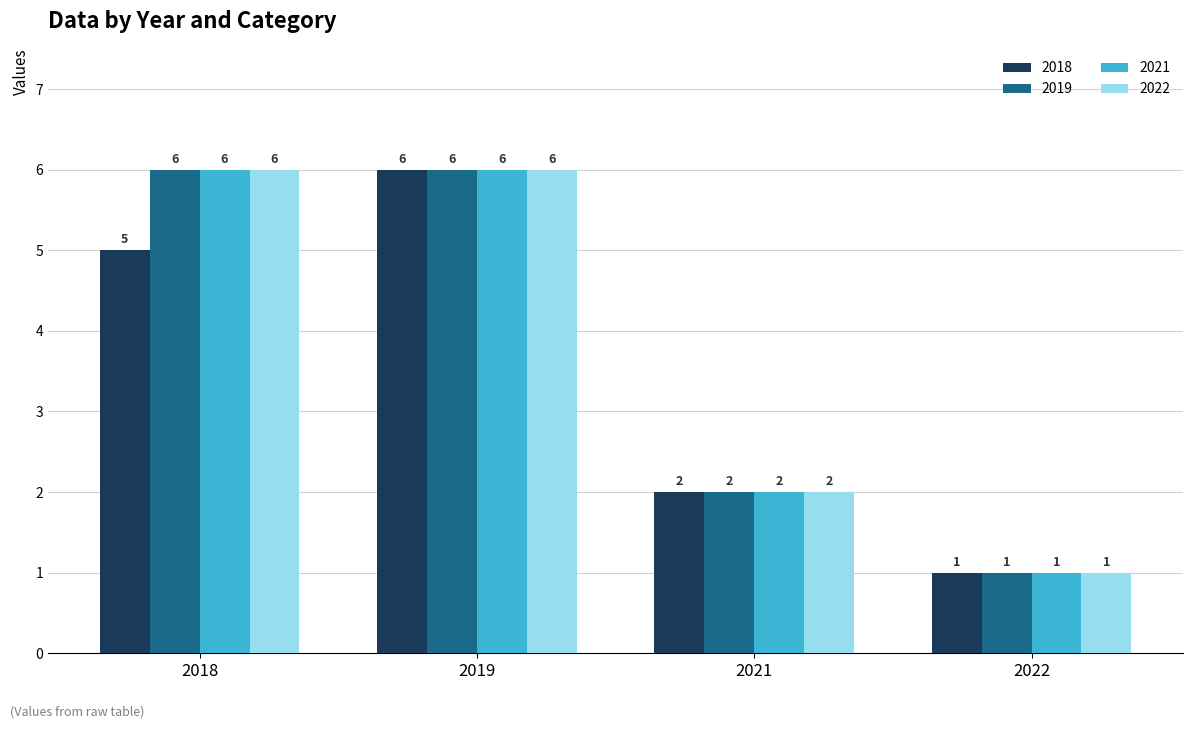

What is the greatest value displayed?

6